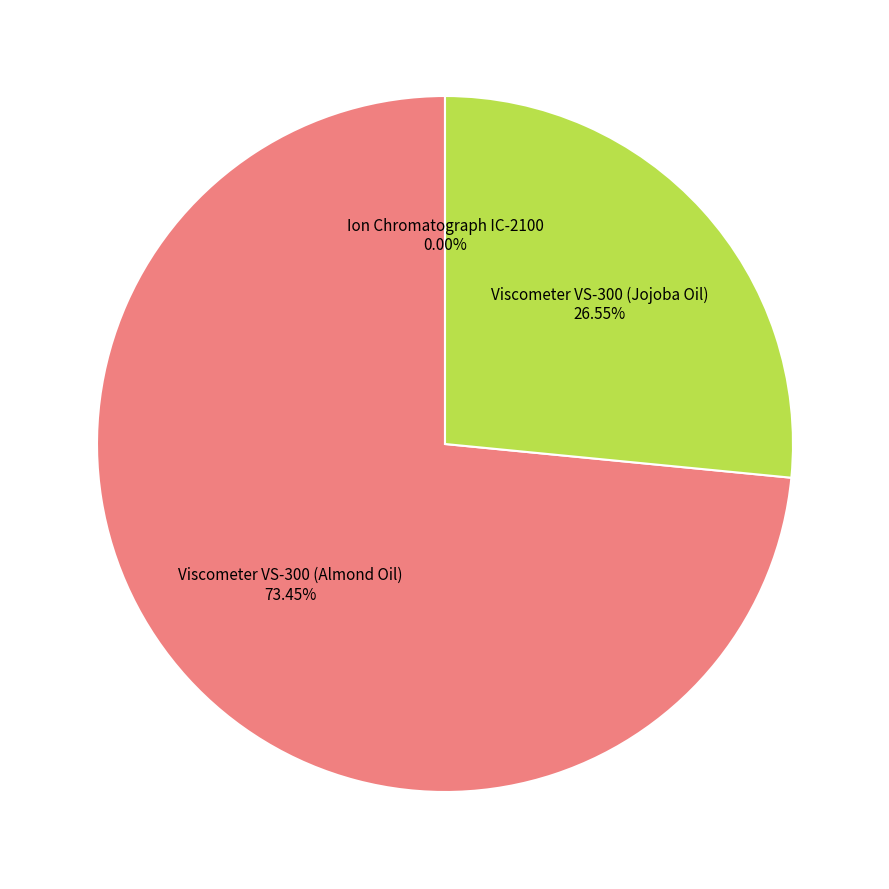

Is there a majority slice in this chart?

Yes